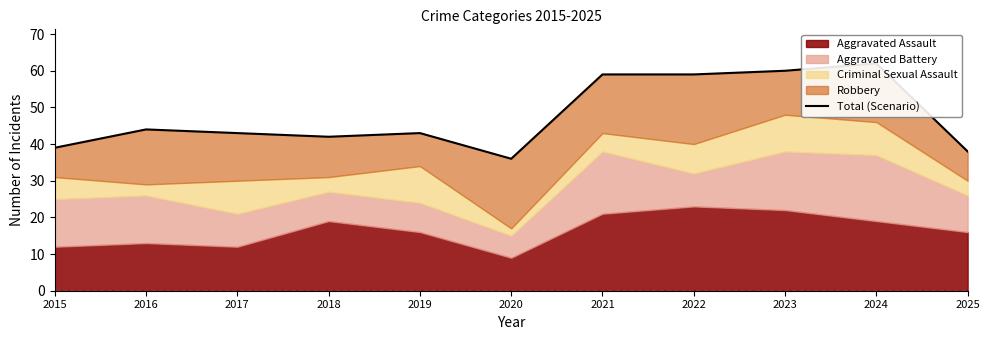

At which label is the value closest to 49?

2016